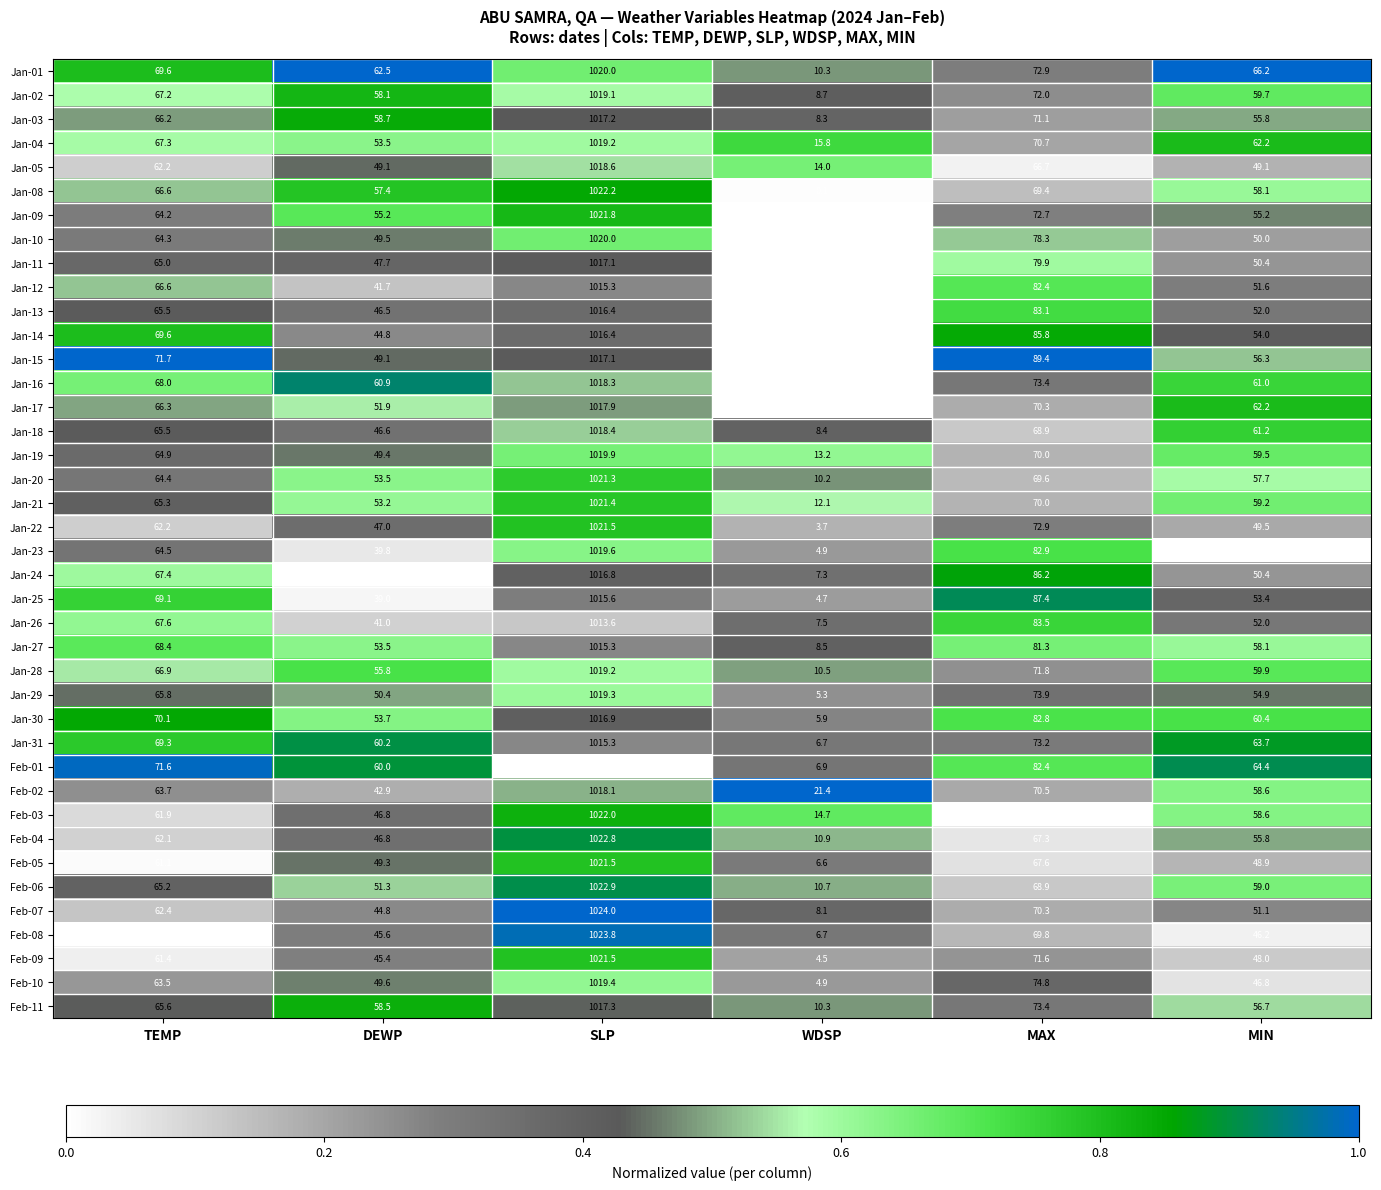

What is the difference between the second highest and minimum values in the Jan-10 series?

78.3